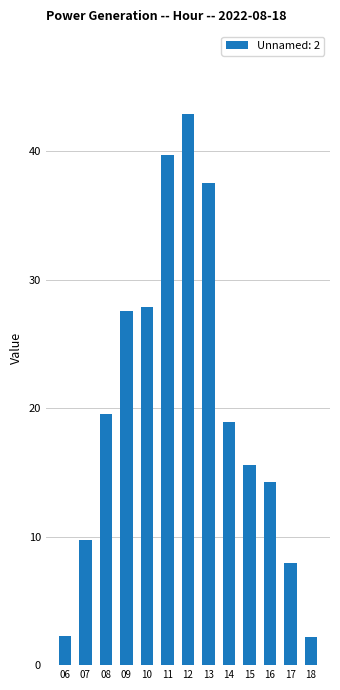

The chart shows a value of 27.6 at 09. True or false?

True